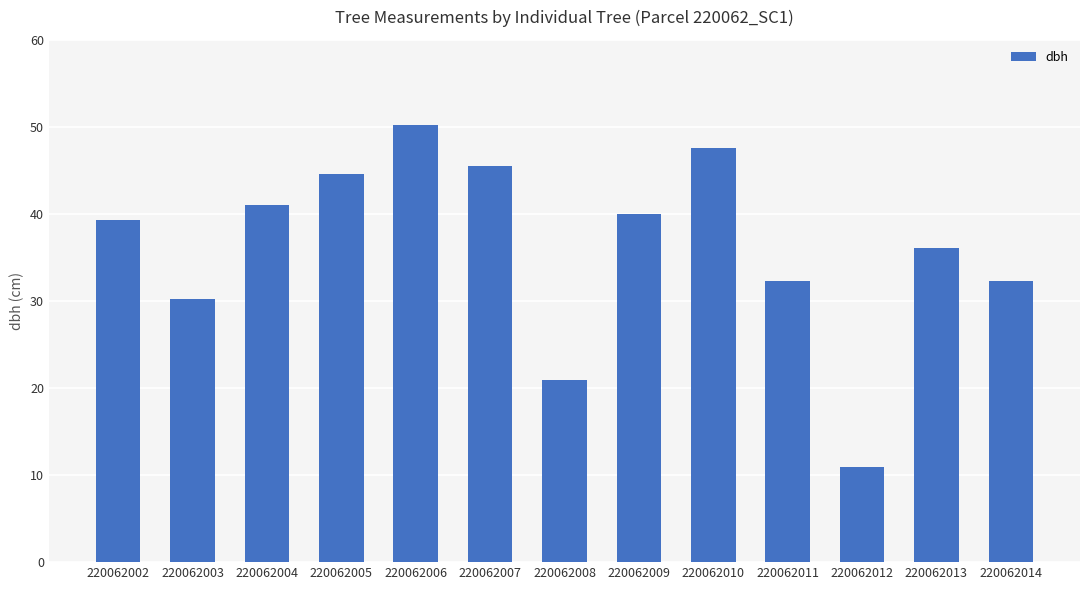

True or false: the data shows 57.3 at 220062014.

False